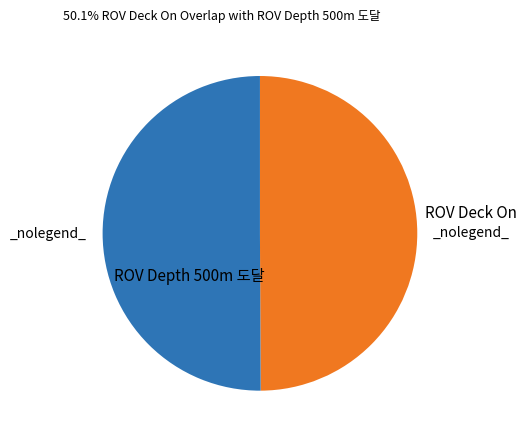

Does ROV Deck On represent more than half of the total?

Yes